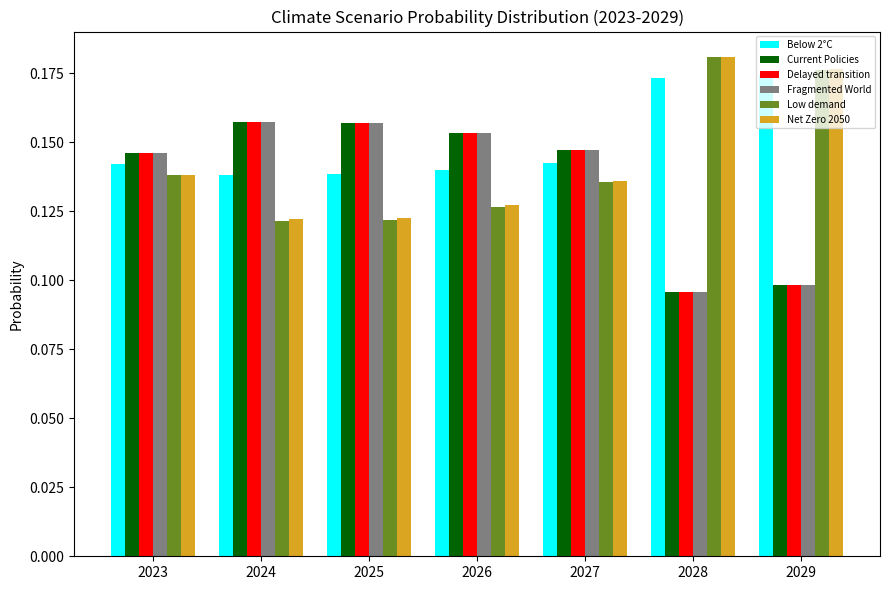

At which label does Current Policies reach its minimum?

2028